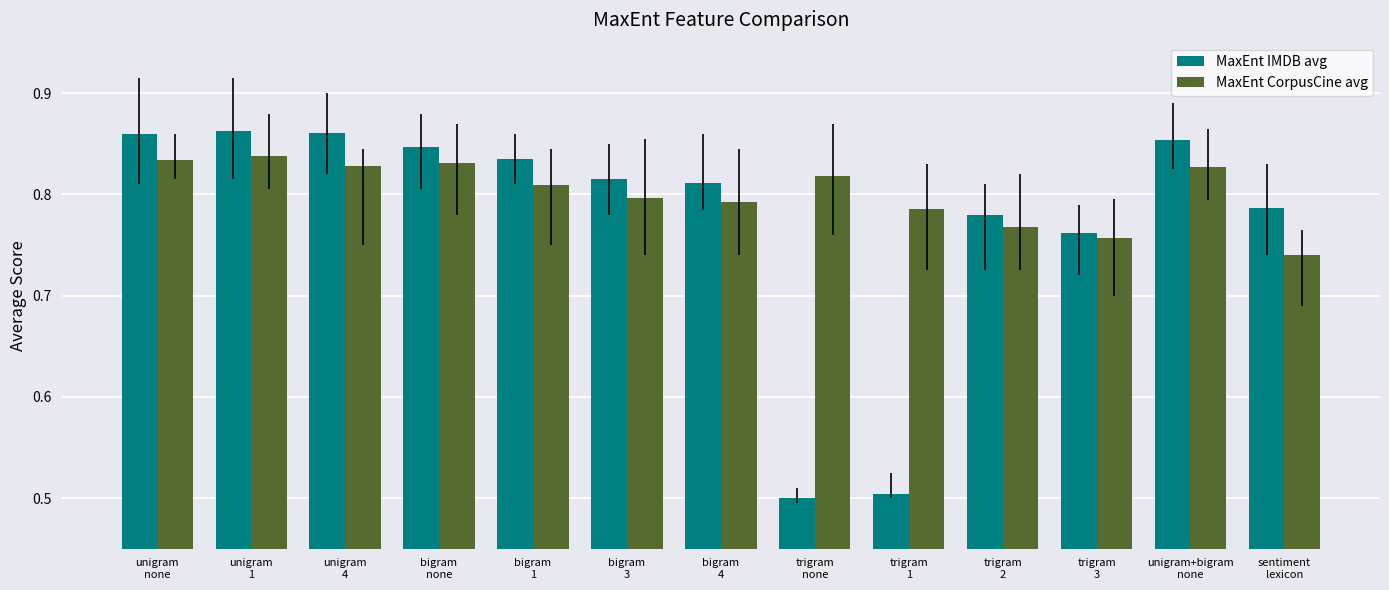

How many groups of bars are there?

13